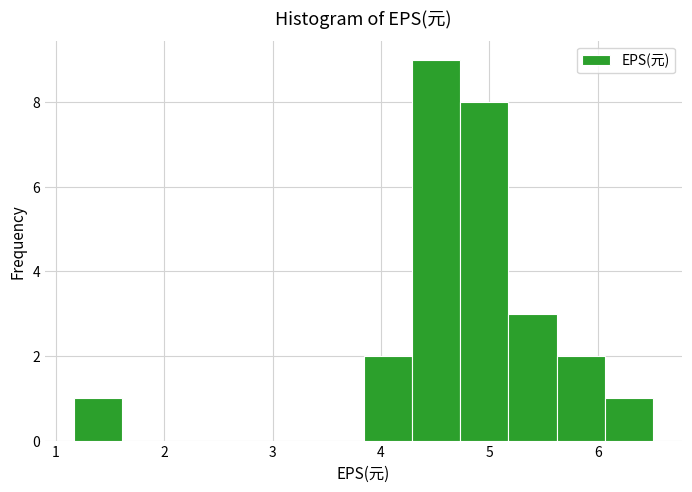

How tall is the bar that spans 4.3 to 4.7 on the x-axis? Neither the bar edges nor the heights are printed on the chart, so give them approximately, as read against the axes.

9